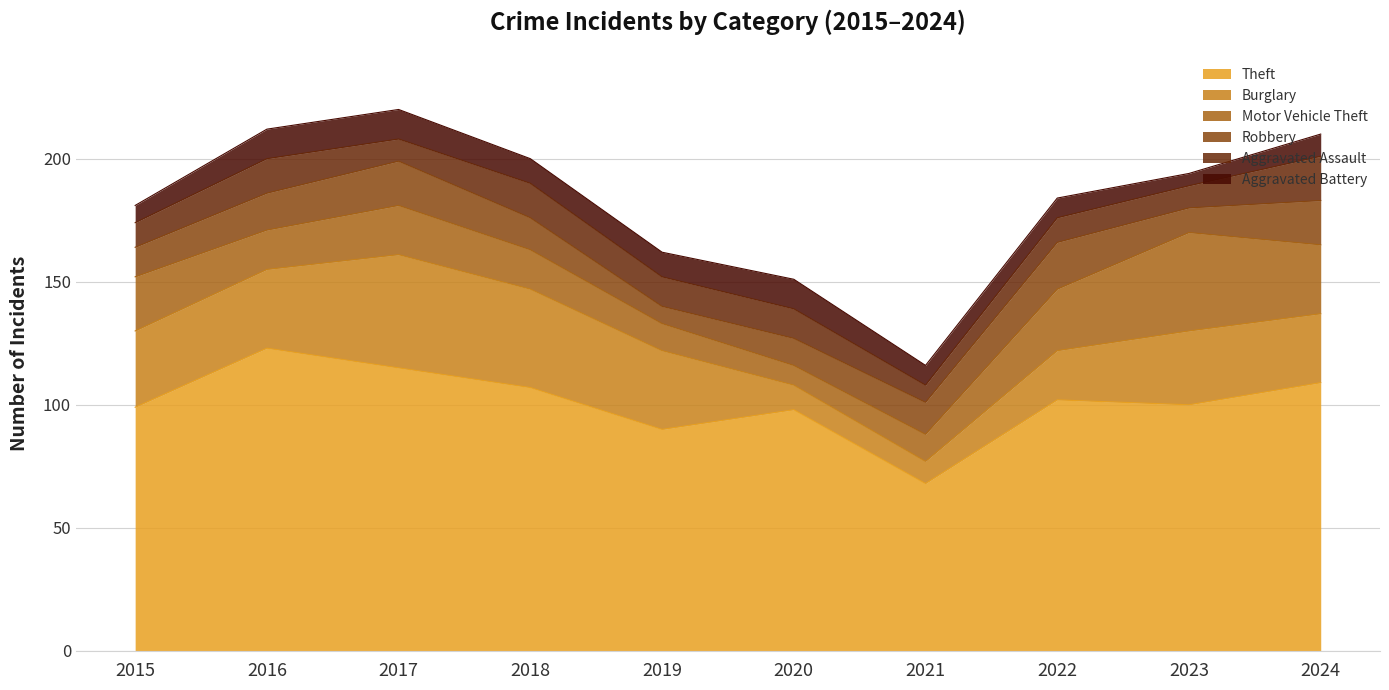

What is the maximum value for Aggravated Assault?

18